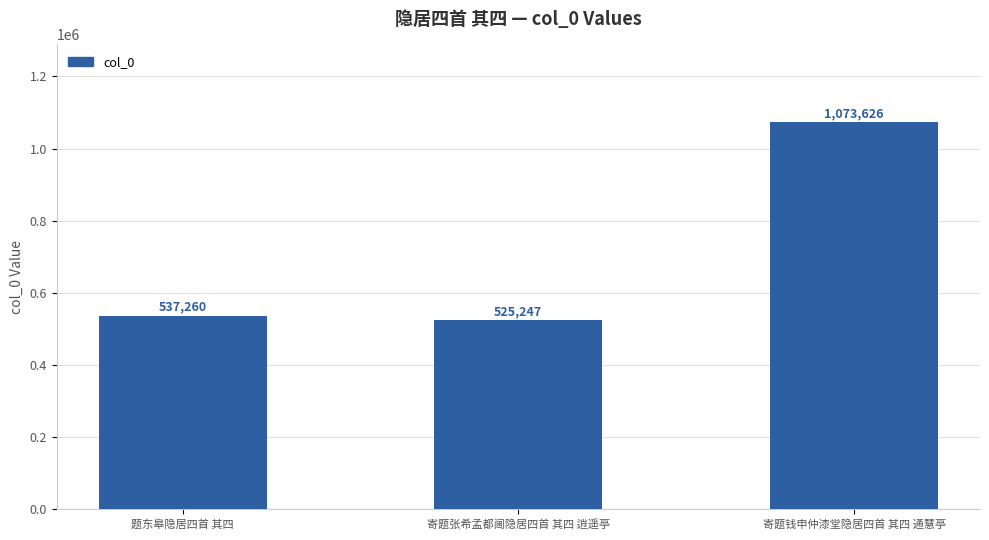

Which has a higher value, 寄题张希孟都阃隐居四首 其四 逍遥亭 or 题东皋隐居四首 其四?

题东皋隐居四首 其四